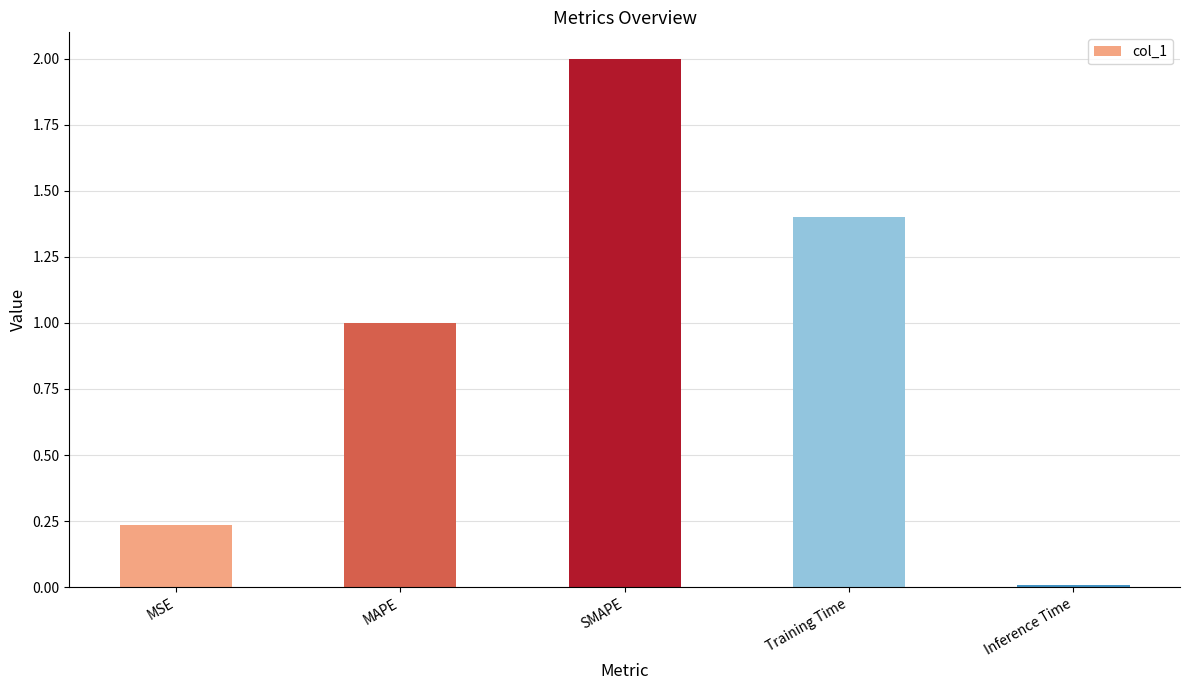

What is the change in value from MAPE to SMAPE?

+1.0